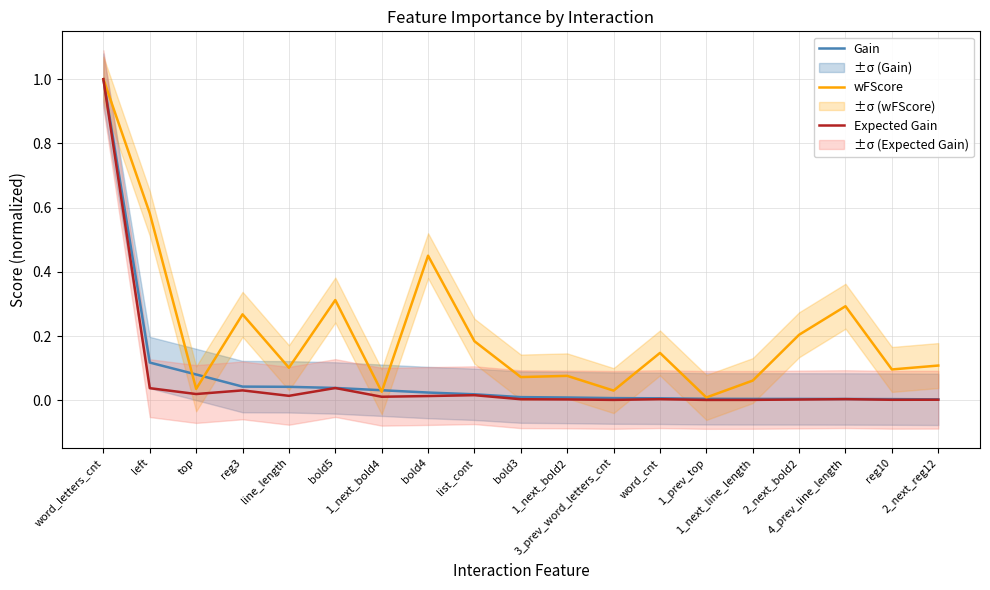

What is the total value across all series at bold4?

0.5